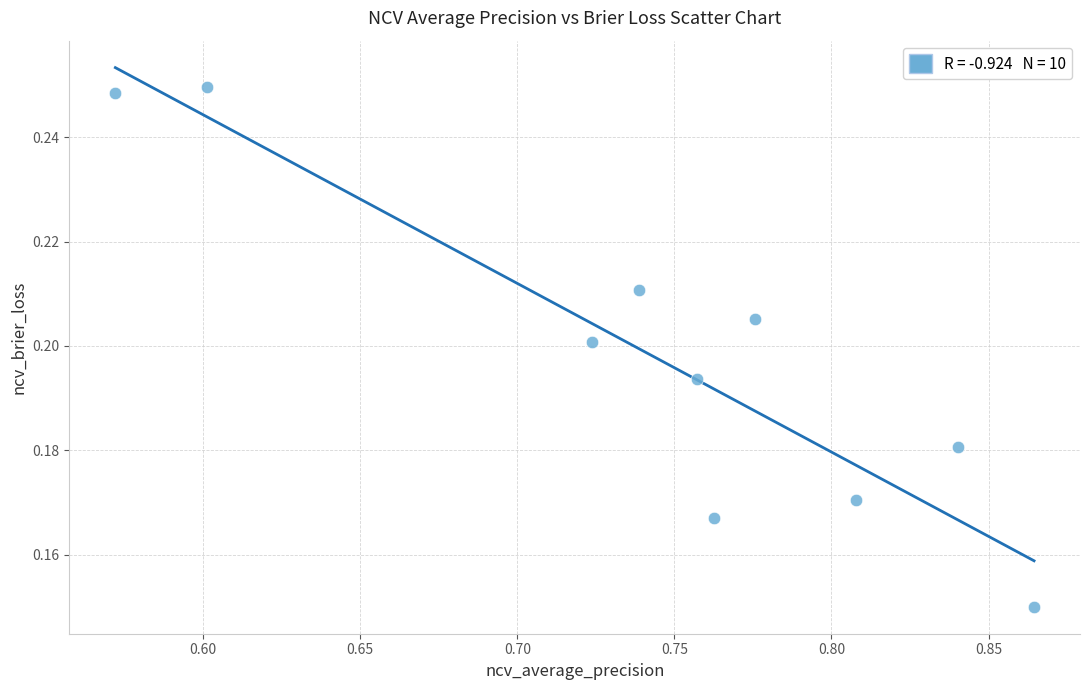

What is the range of X values (max minus min)?

0.3